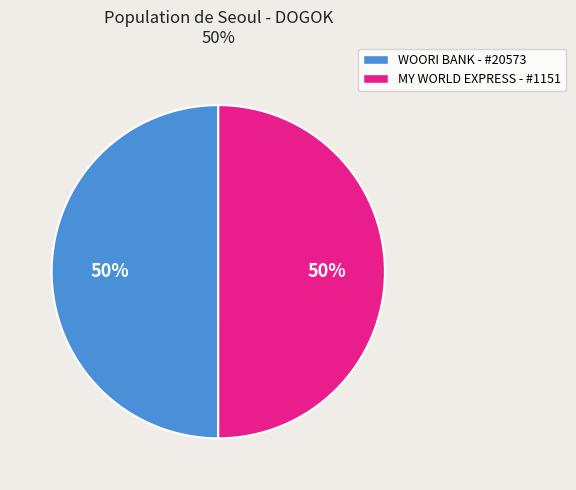

Approximately how many times larger is the value at WOORI BANK - #20573 compared to MY WORLD EXPRESS - #1151?

1.0